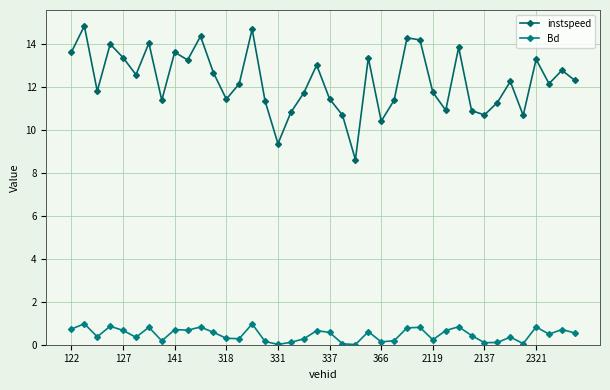

What is the value of the instspeed point at the 15th from the left?

14.7